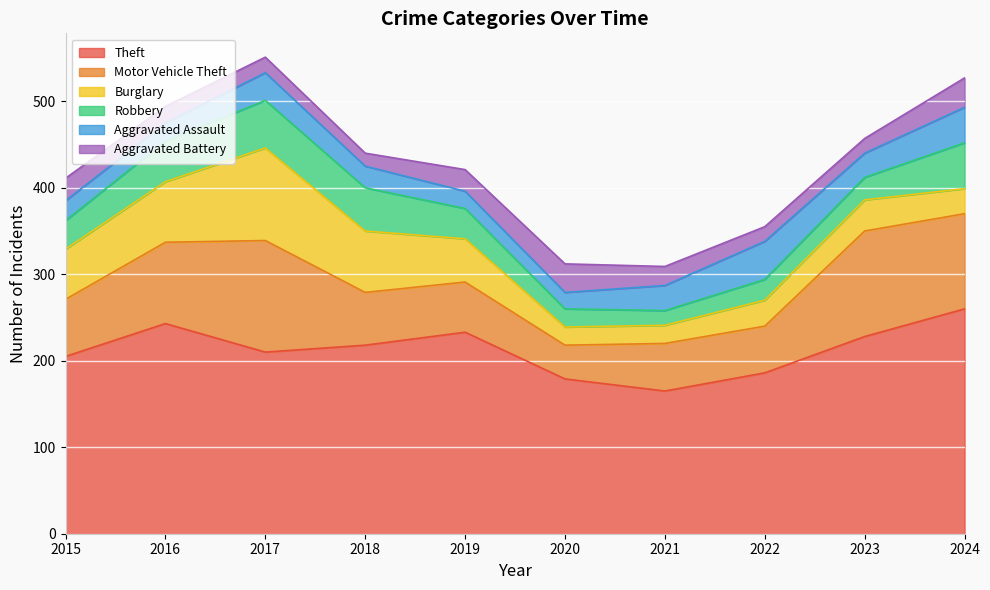

What is the minimum value shown in the chart?

15